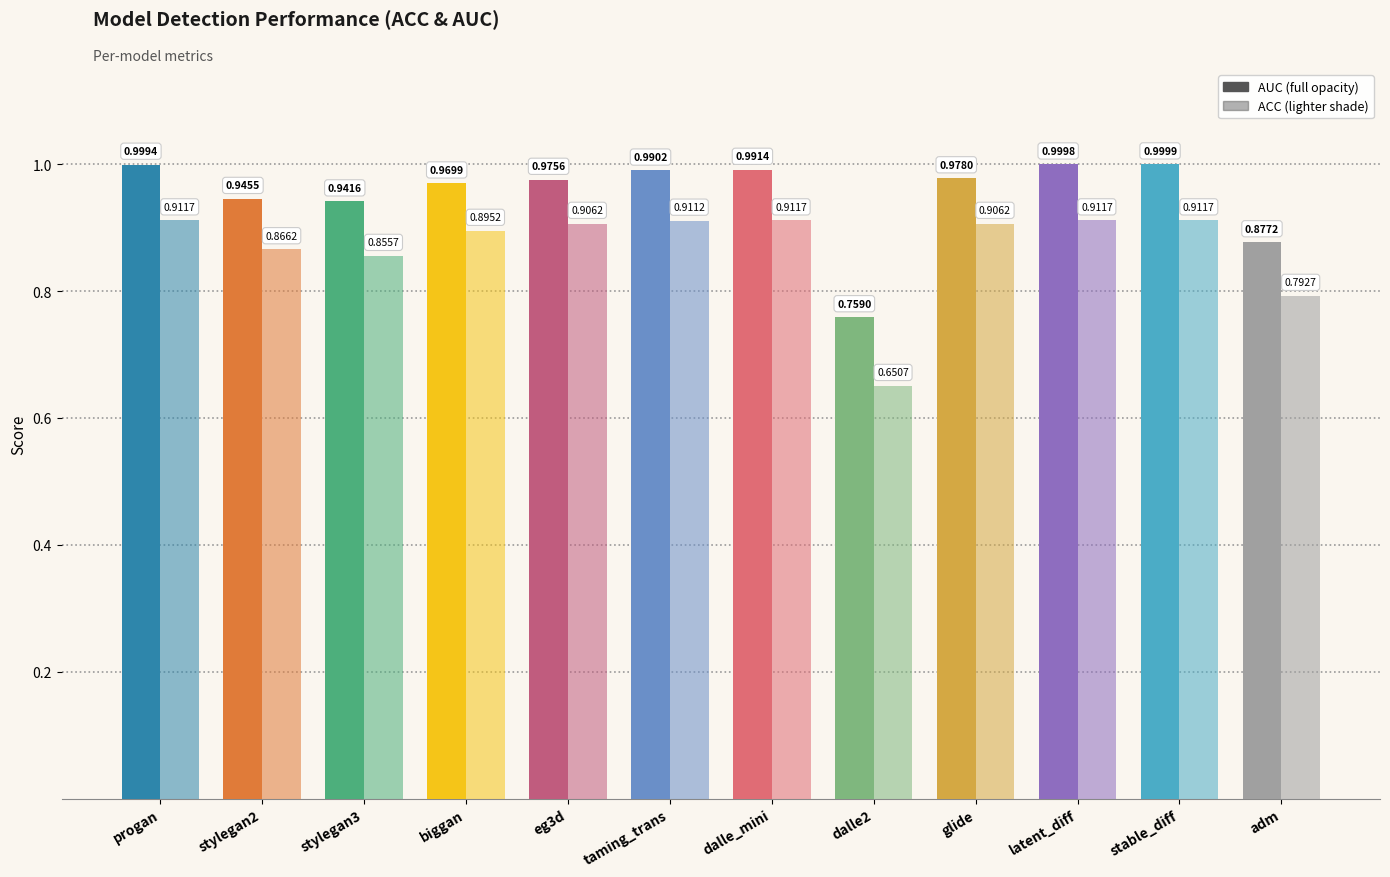

Reading right to left, list all the values displayed in this chart.

AUC: adm=0.9	stable_diff=1.0	latent_diff=1.0	glide=1.0	dalle2=0.8	dalle_mini=1.0	taming_trans=1.0	eg3d=1.0	biggan=1.0	stylegan3=0.9	stylegan2=0.9	progan=1.0
ACC: adm=0.8	stable_diff=0.9	latent_diff=0.9	glide=0.9	dalle2=0.7	dalle_mini=0.9	taming_trans=0.9	eg3d=0.9	biggan=0.9	stylegan3=0.9	stylegan2=0.9	progan=0.9